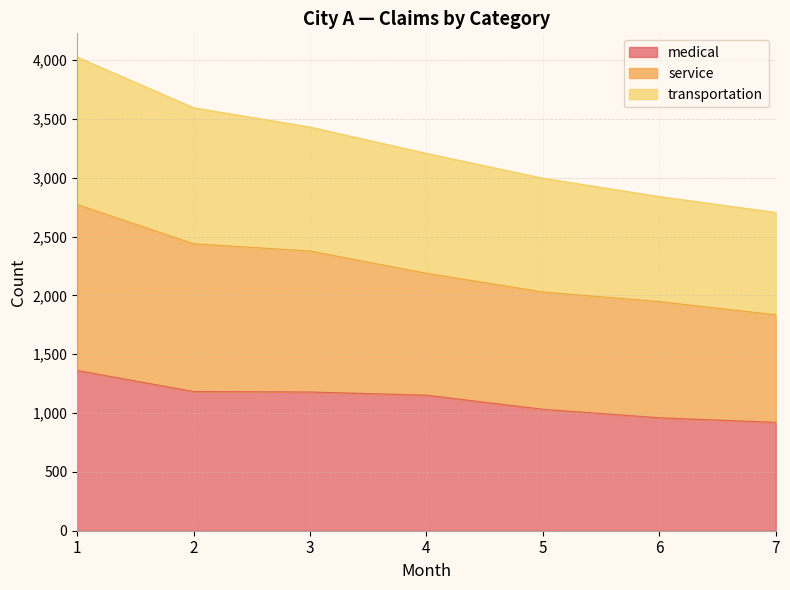

True or false: transportation has a value of 2996 at 5.

True